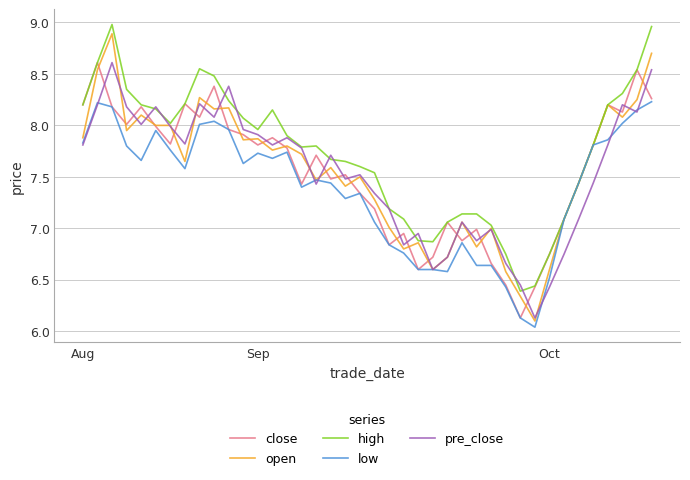

Which series has the largest total across all categories?

high